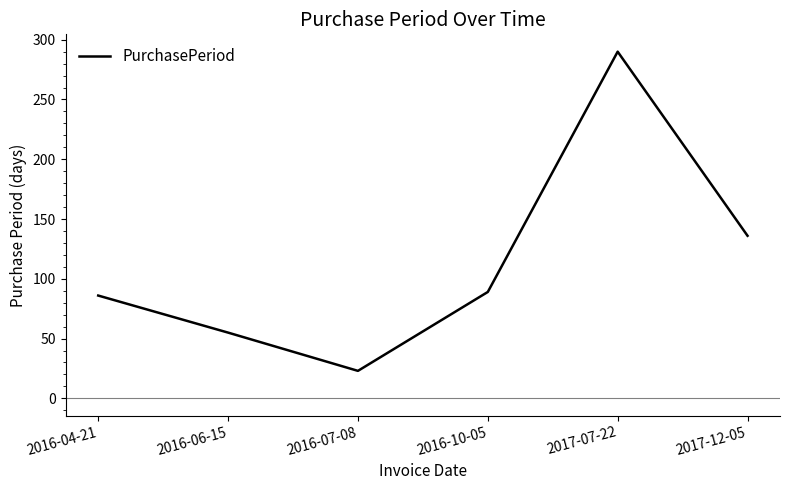

List the labels in order of value, largest first.

2017-07-22, 2017-12-05, 2016-10-05, 2016-04-21, 2016-06-15, 2016-07-08